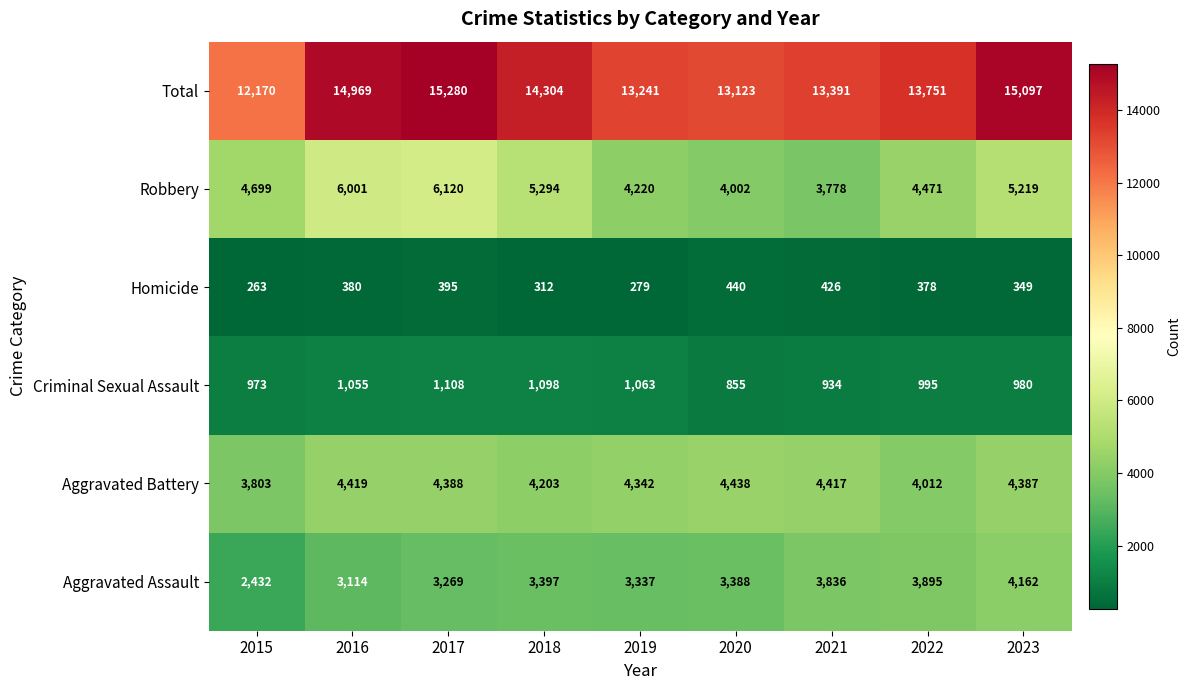

What is the difference between the Criminal Sexual Assault values at 2019 and 2022?

68